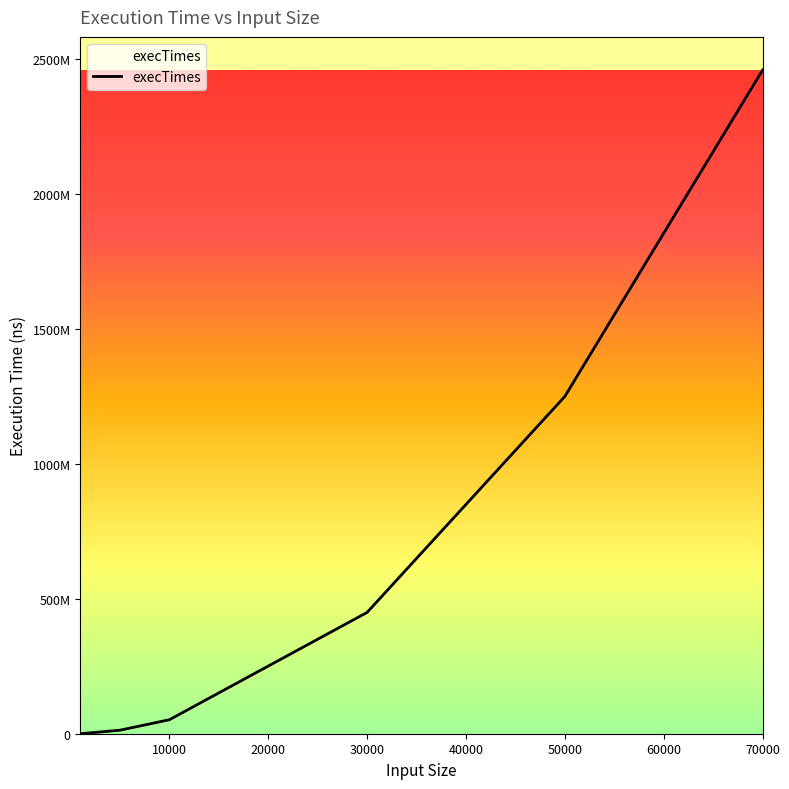

Is this an area chart (filled region under the line)?

Yes